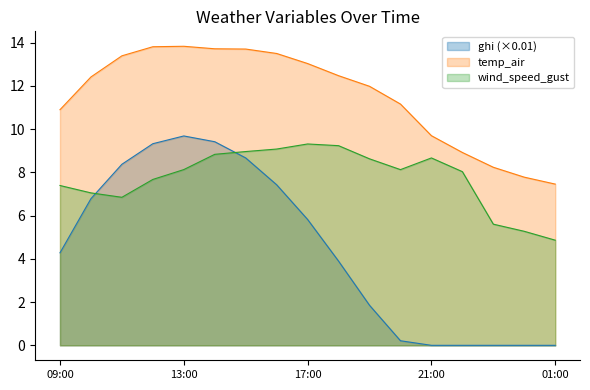

The wind_speed_gust series shows 8.7 at 21:00. True or false?

True